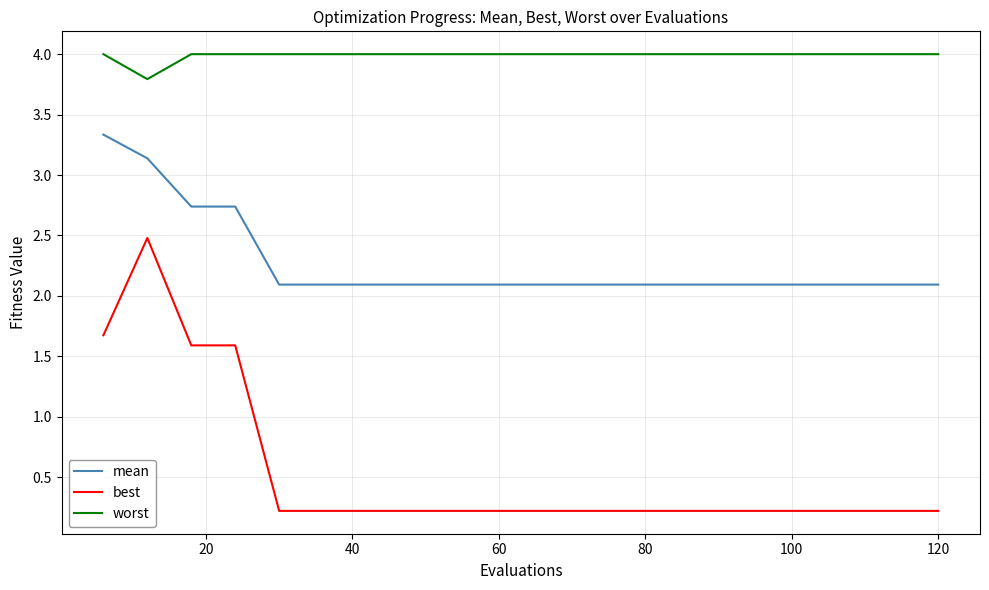

Does the chart have visible grid lines?

Yes